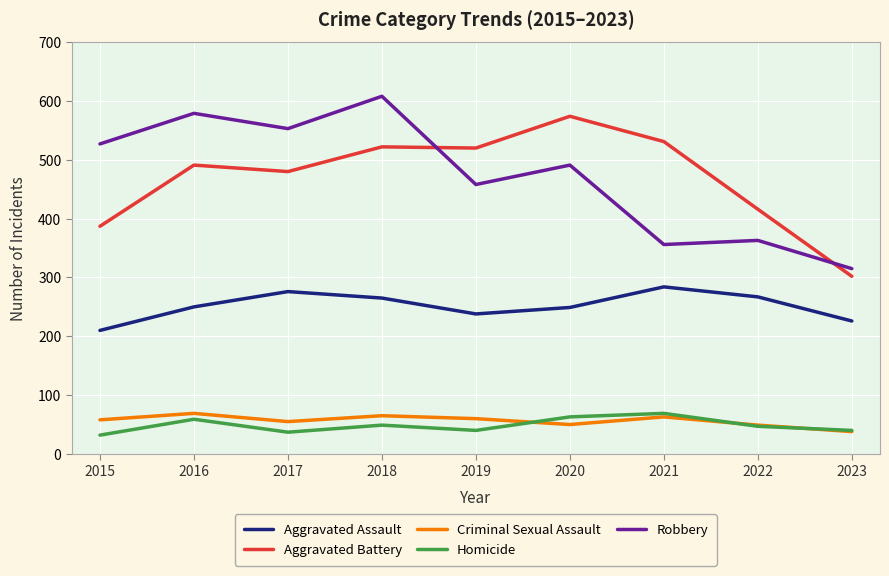

Where does the Homicide series first go above 47?

2016